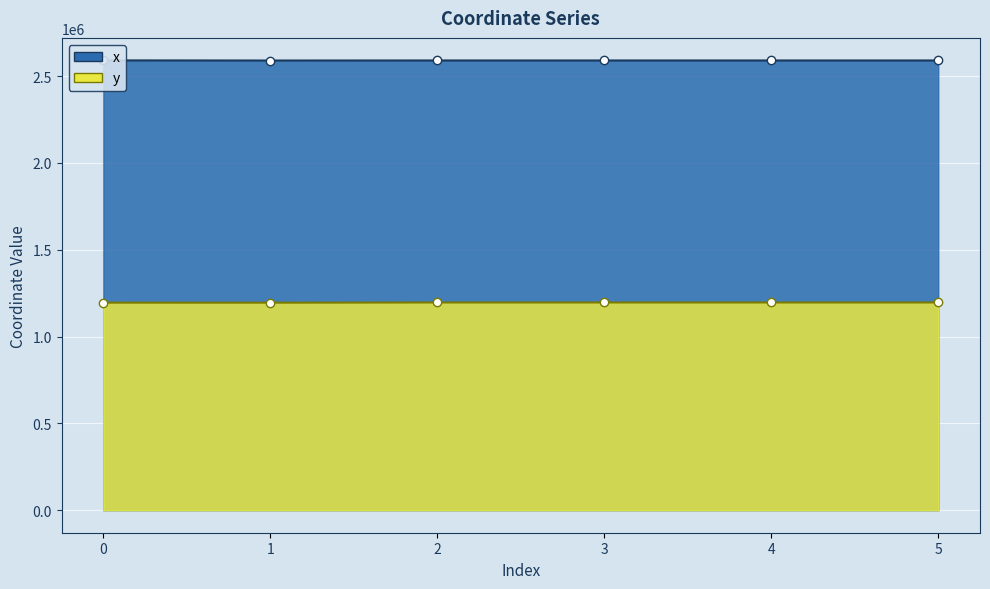

What is the value of the x point at the 6th from the left?

2590235.9